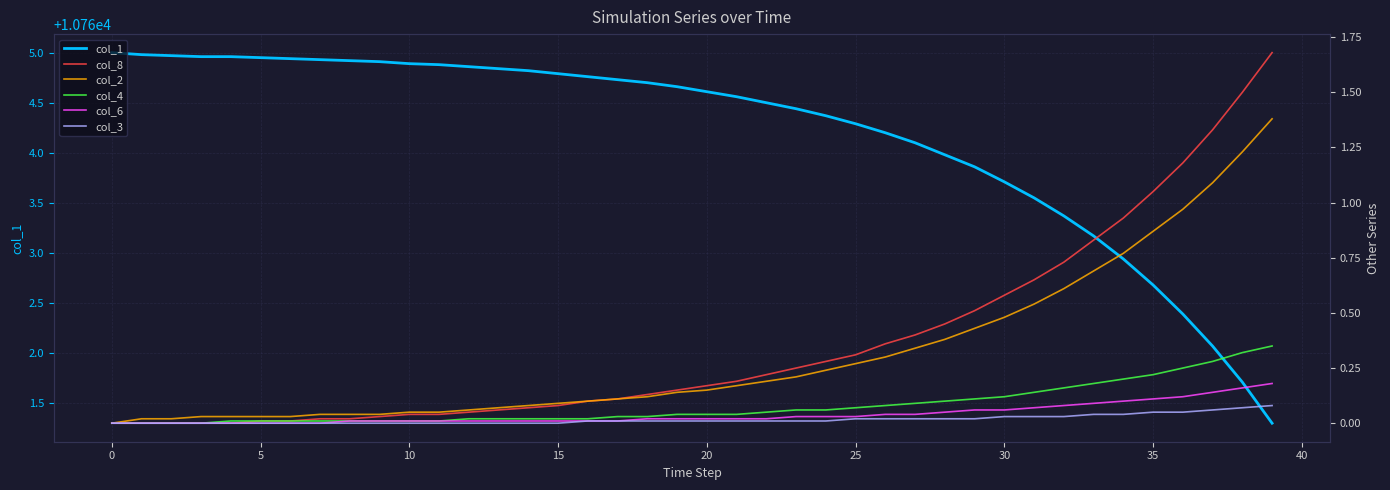

What is the lowest value of the col_1 series?

10761.3